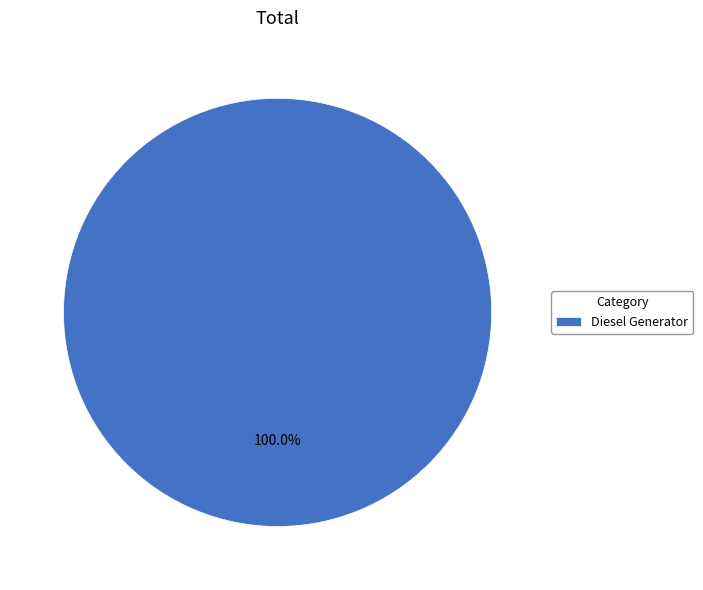

Rank the categories by value from highest to lowest.

Diesel Generator